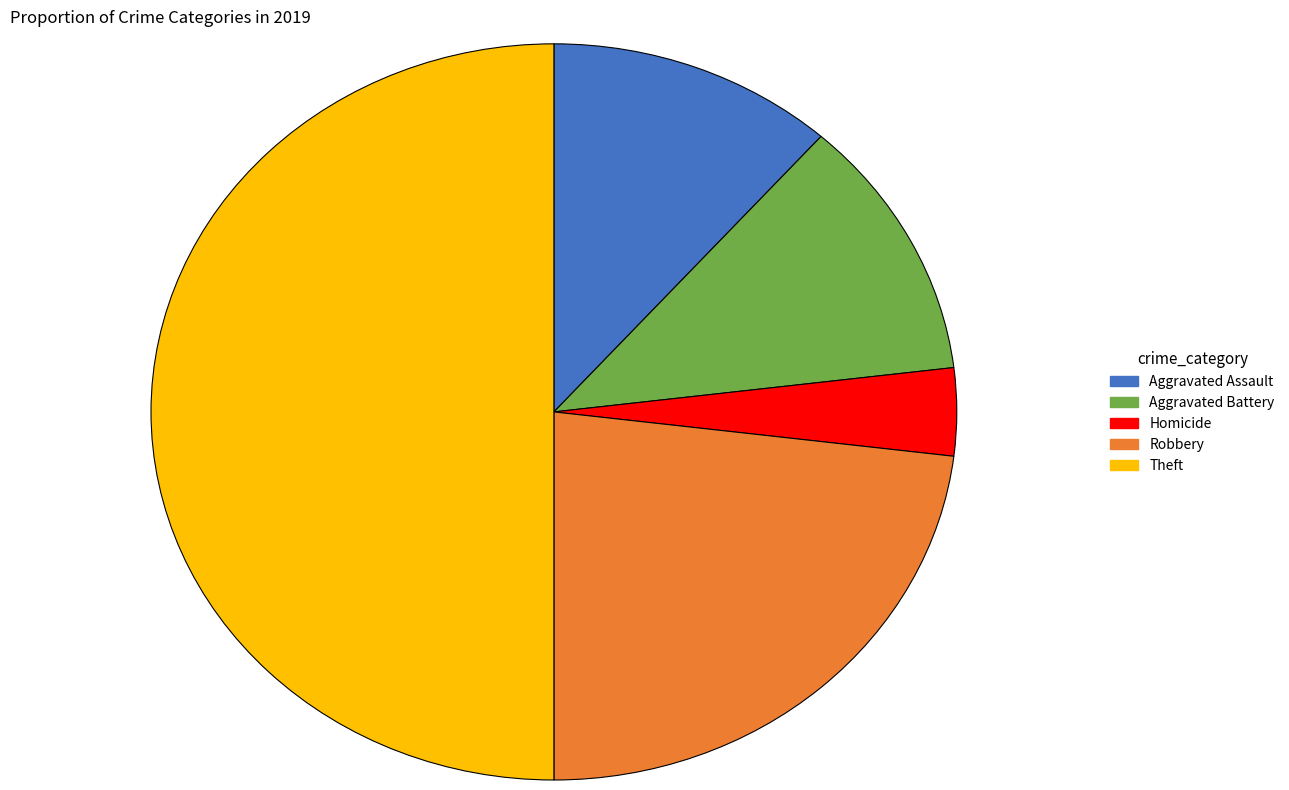

The Theft slice represents 50% of the pie. True or false?

True